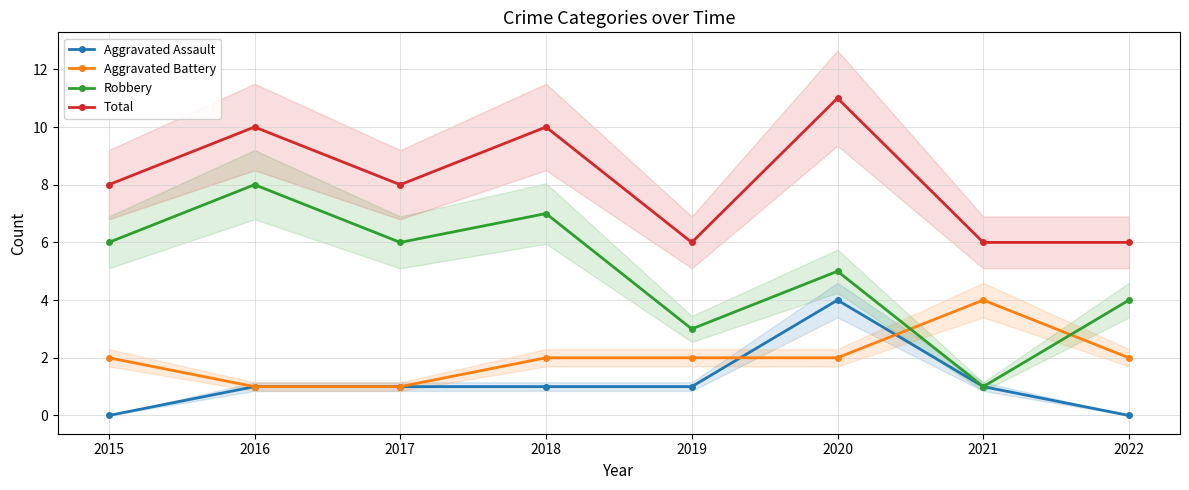

What is the difference between the highest and lowest values at 2021?

5